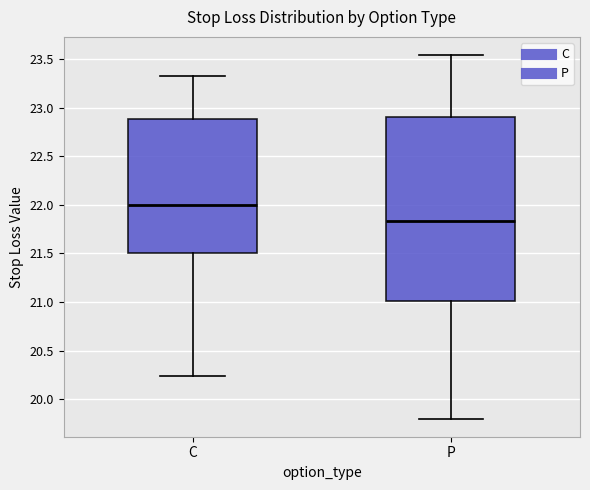

Which box is the tallest, from its lower edge to its upper edge?

P